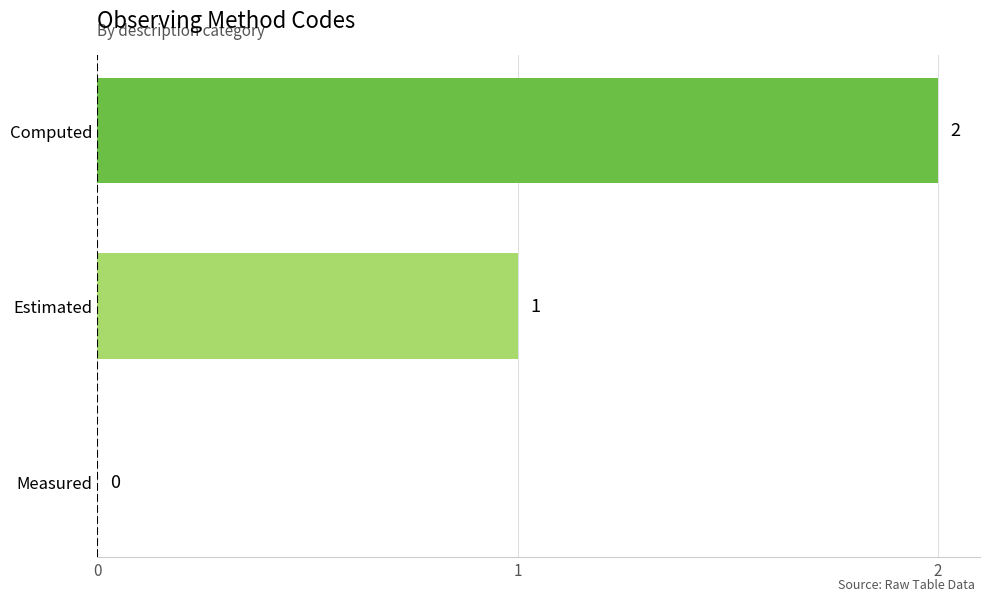

What is the ratio of the value at Estimated to the value at Computed?

0.5